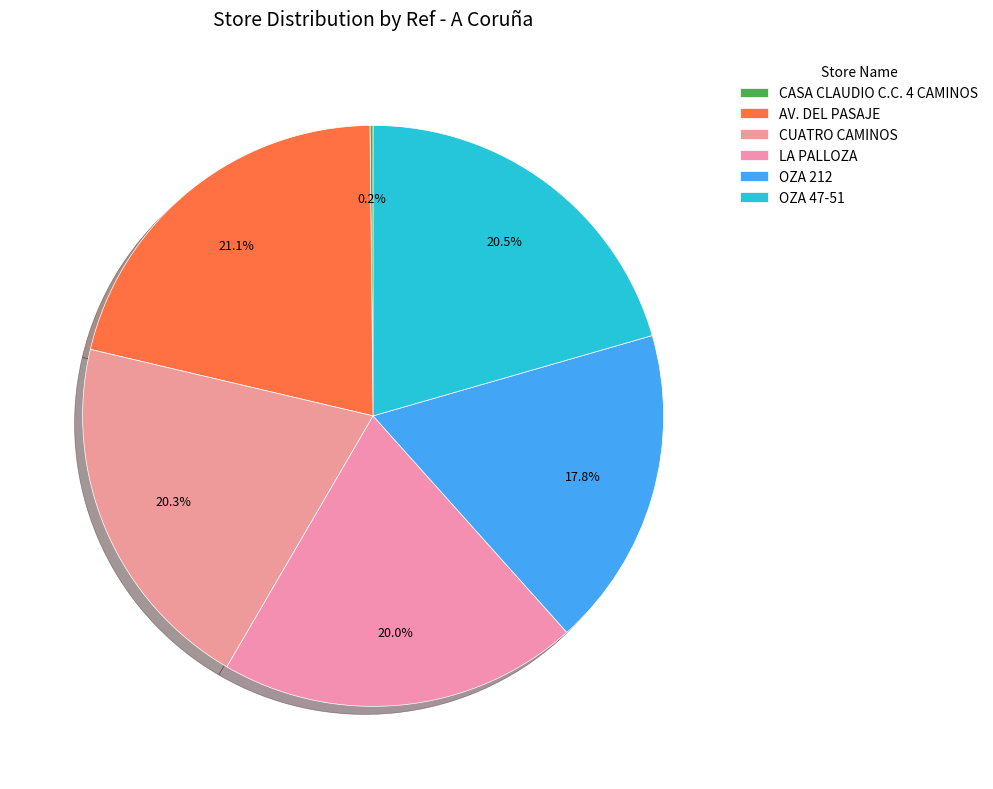

To the nearest percent, what is the average slice percentage?

17%